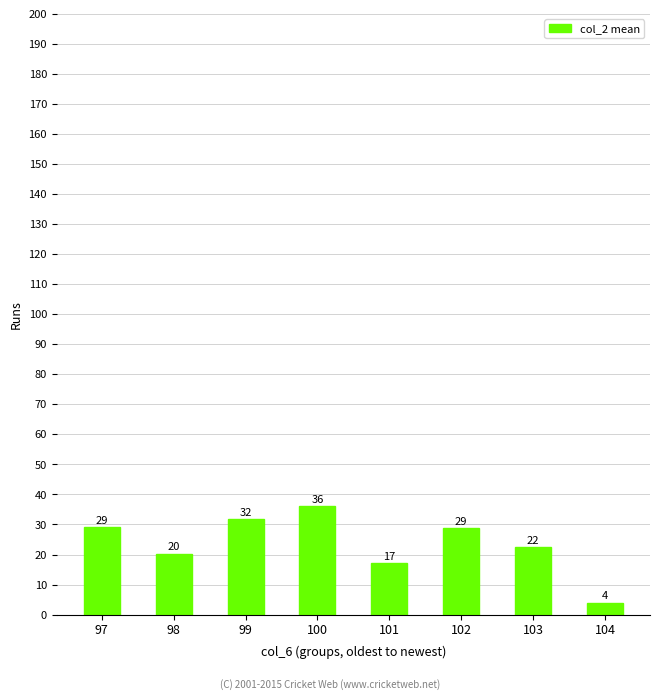

At which label does the data first exceed 28?

97